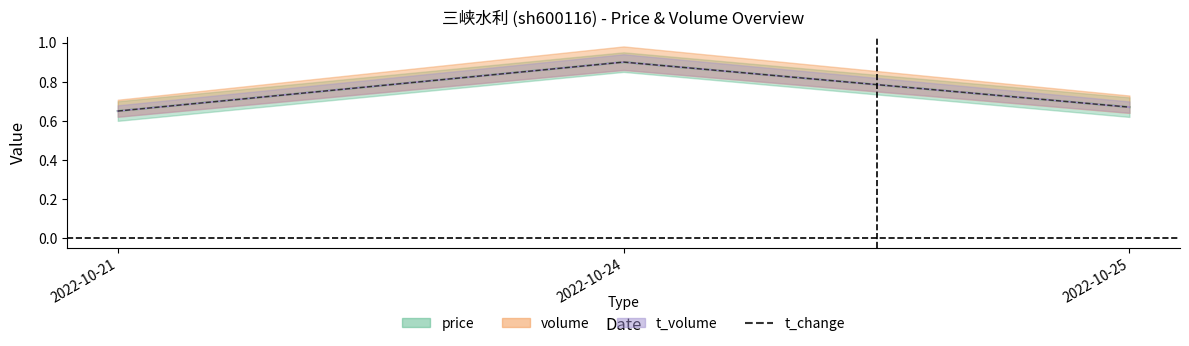

Reading left to right, what are all the values shown in this chart?

0.7	0.9	0.7